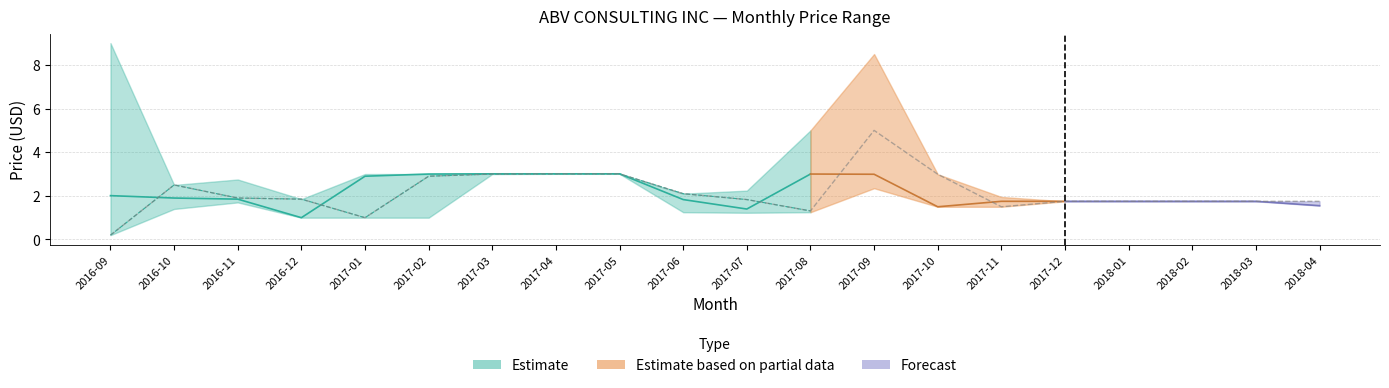

Is the value of Opening Price at 2017-10 greater than the value of Lowest Price at 2016-12?

Yes